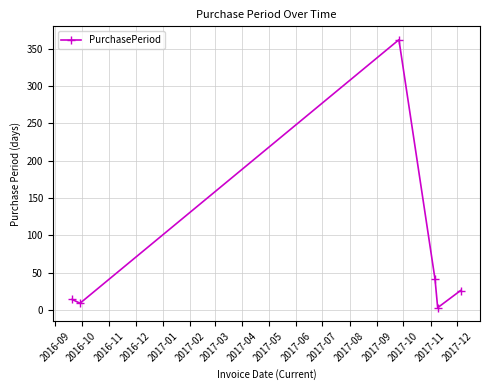

What is the sum of all values?

455